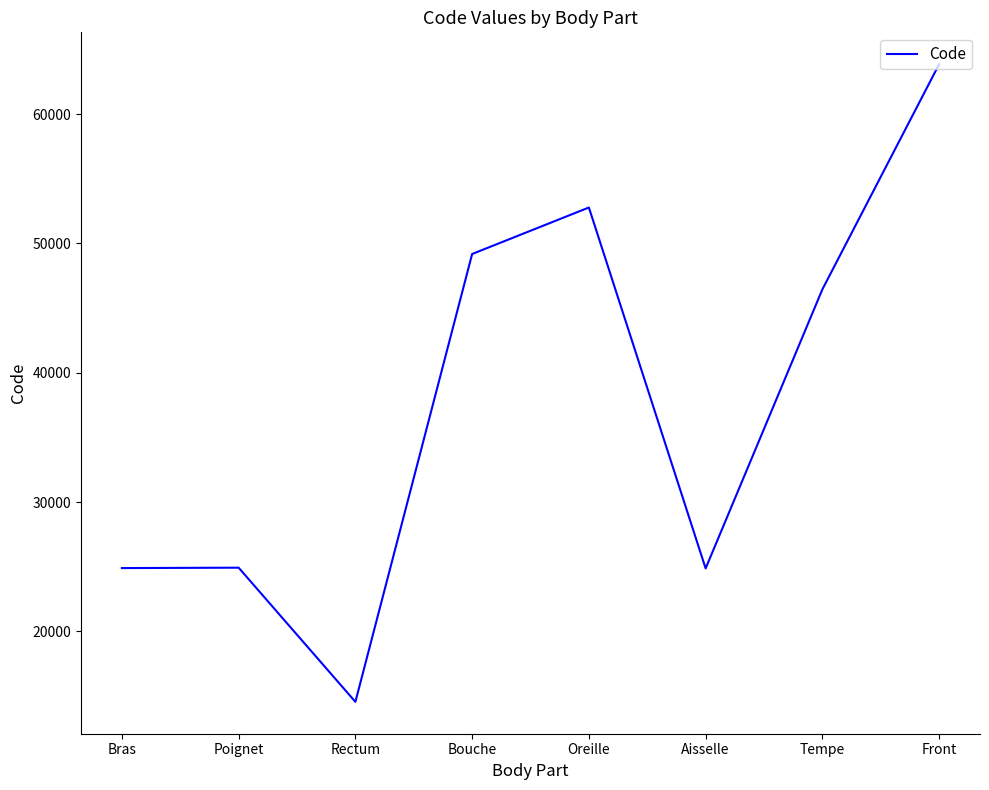

Where is the data nearest to the value 39204?

Tempe